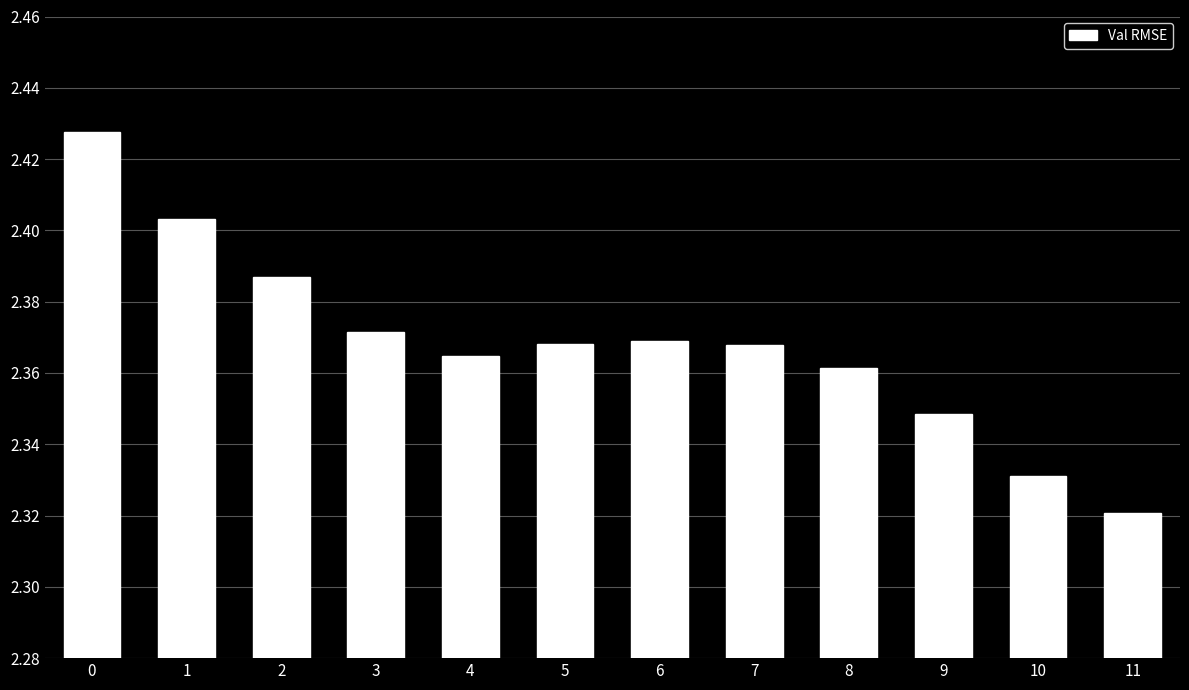

Where is the data nearest to the value 2?

11